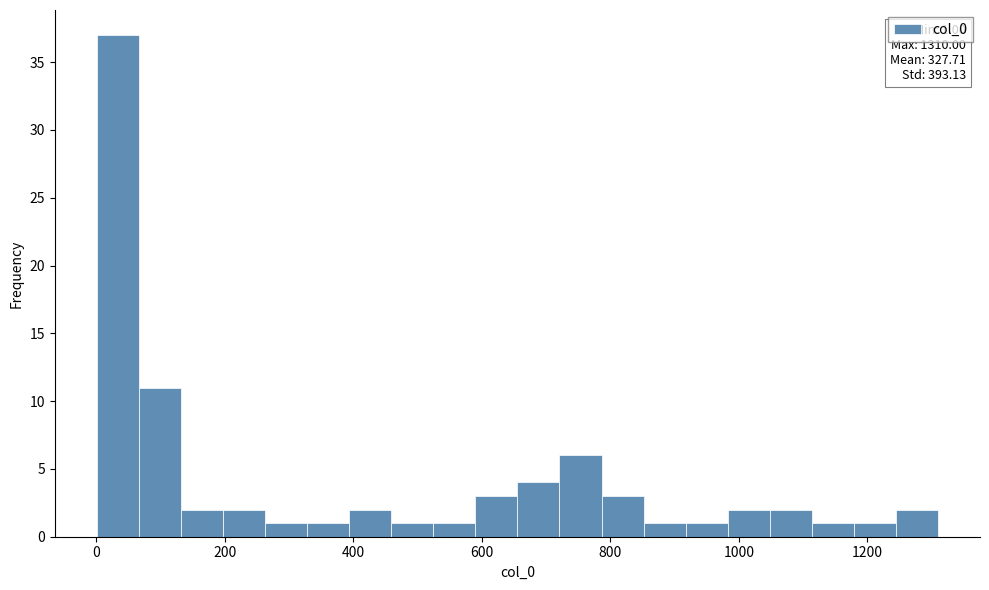

Read against the x-axis, roughly where is the centre of the tallest bar?

40